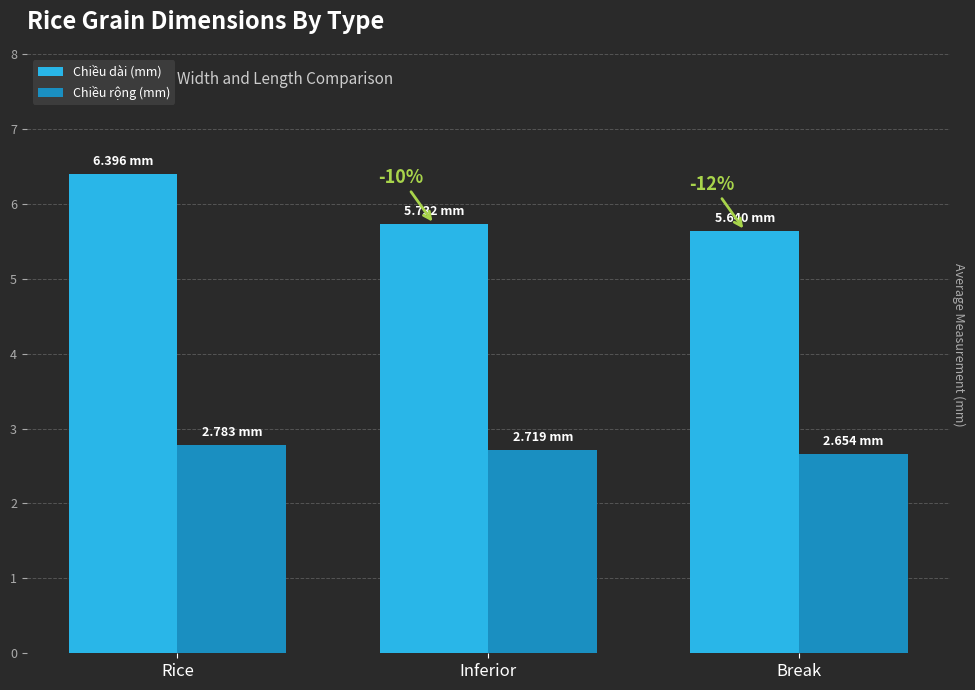

Which series has the widest spread of values?

Chiều dài (mm)